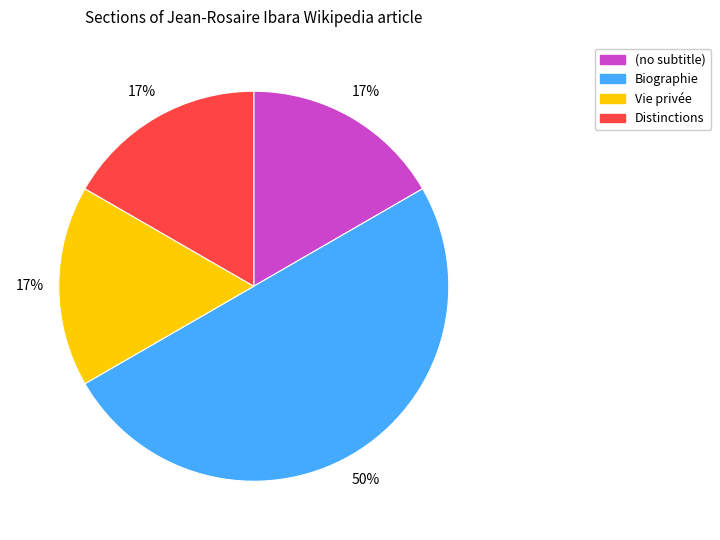

Does Distinctions represent more than half of the total?

No